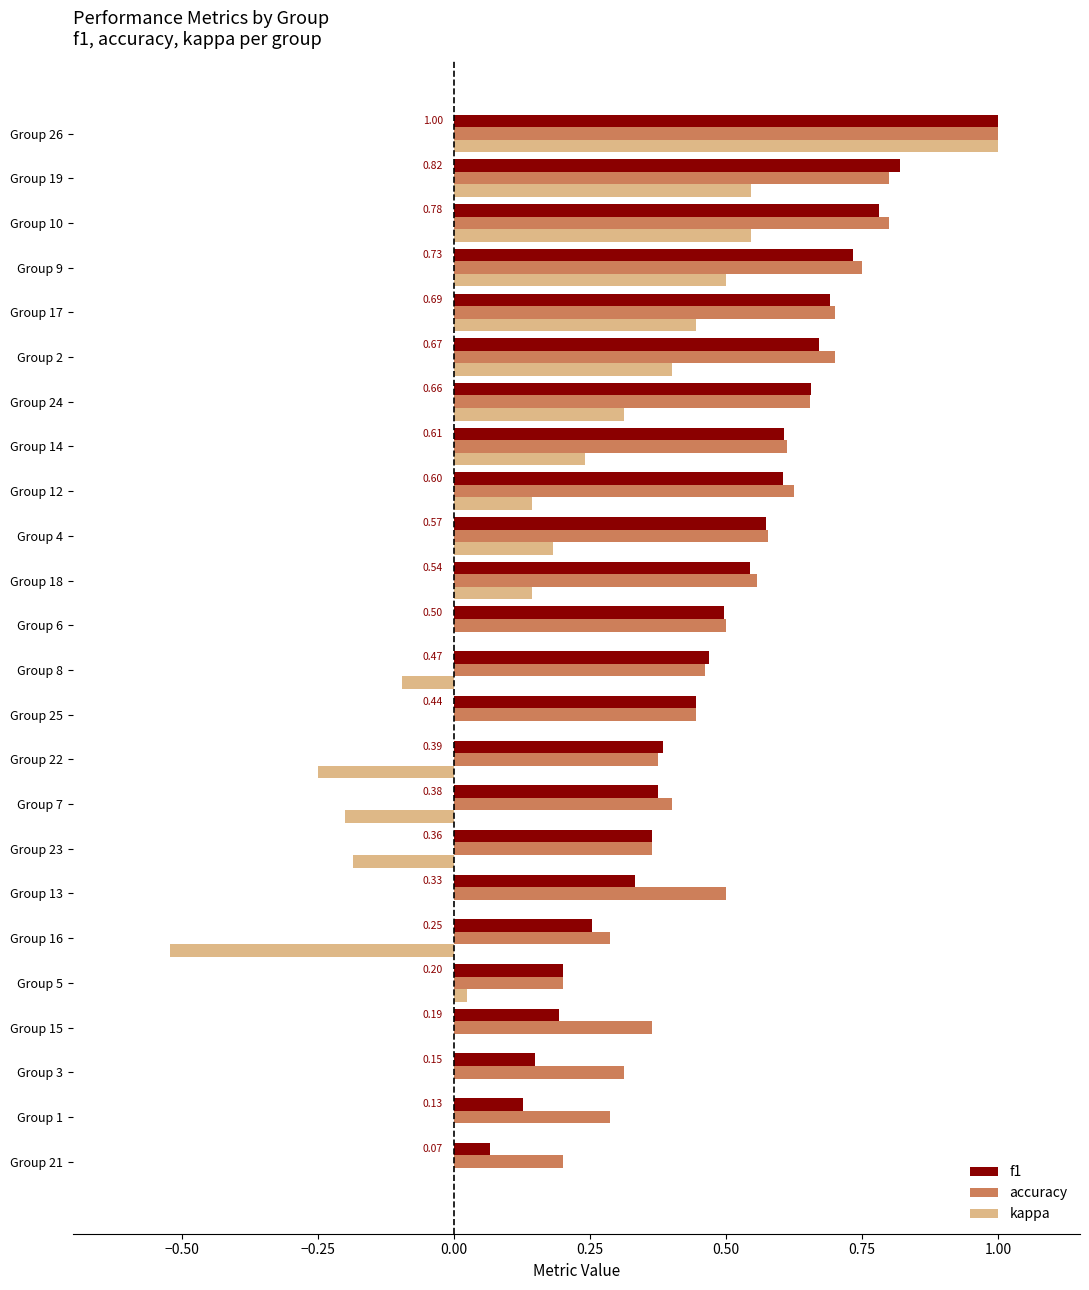

Is the value of kappa at Group 9 greater than the value of f1 at Group 1?

Yes